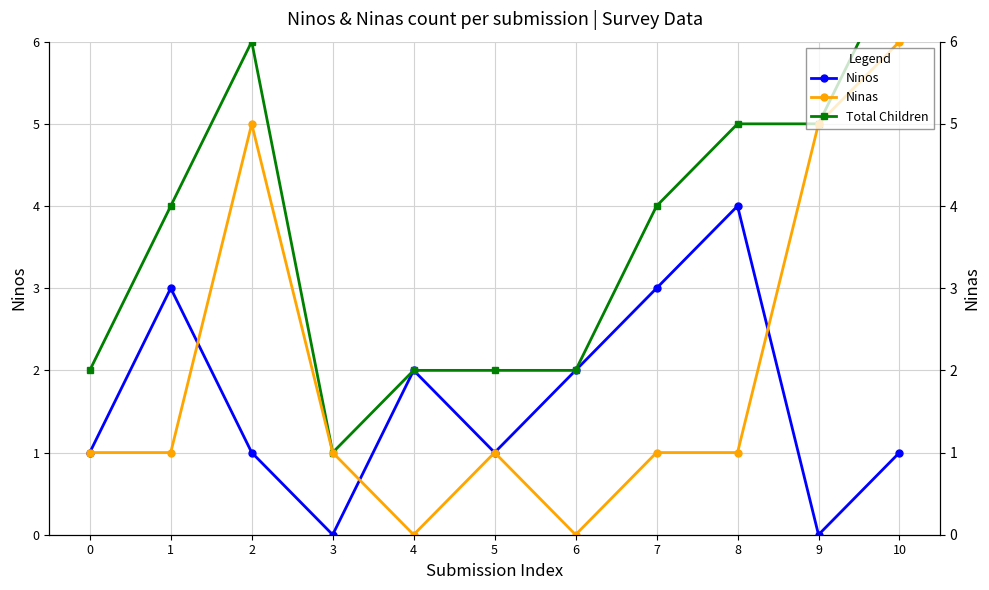

What is the sum of all Total Children values?

40